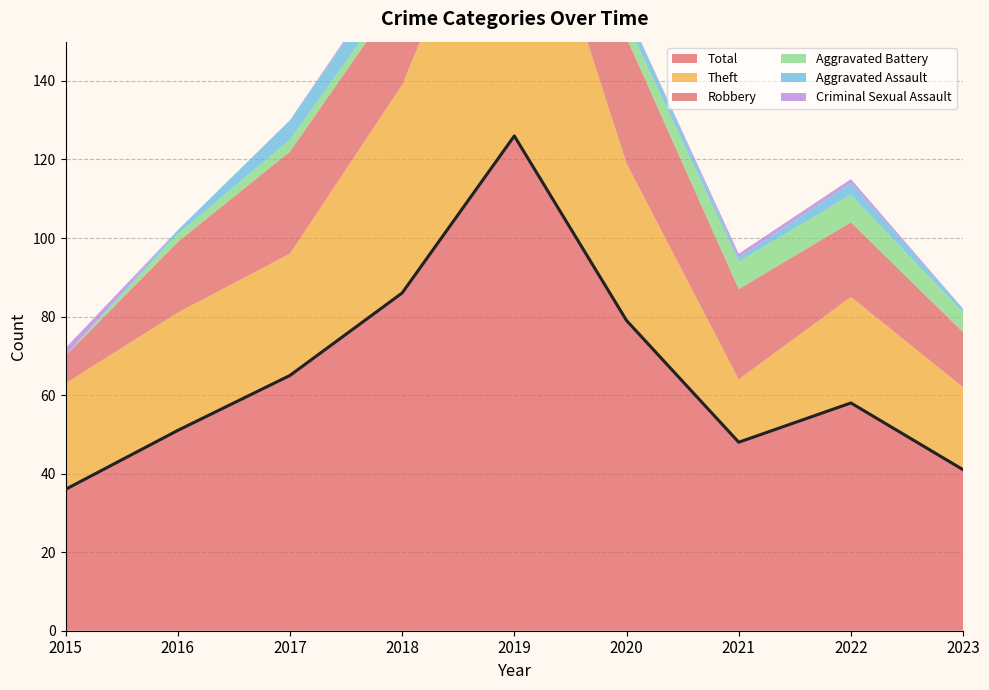

True or false: Criminal Sexual Assault and Theft cross at least once.

False